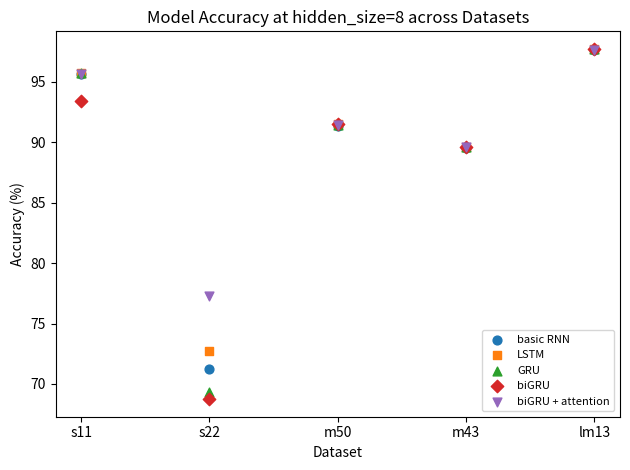

Which series has the widest spread of Y values?

biGRU